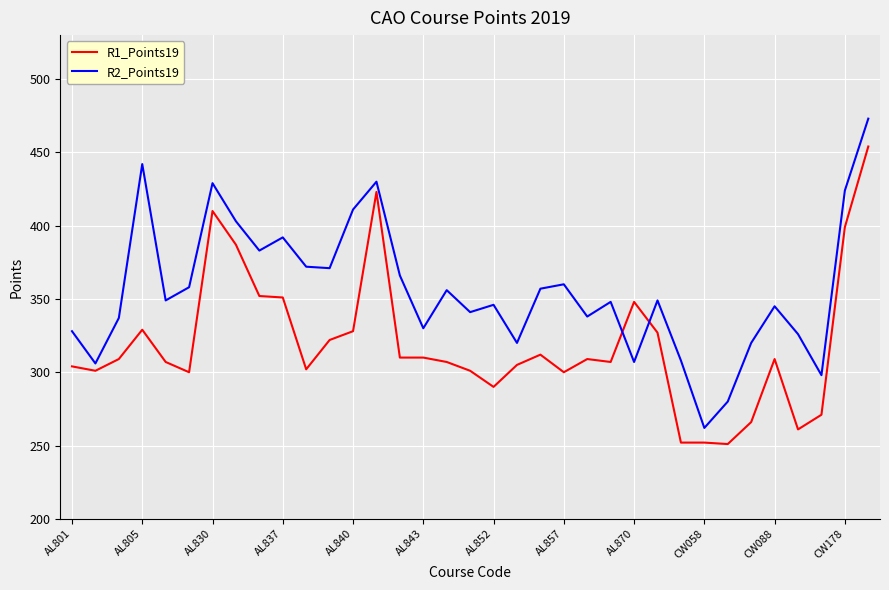

List the series in order of their overall mean, lowest first.

R1_Points19, R2_Points19